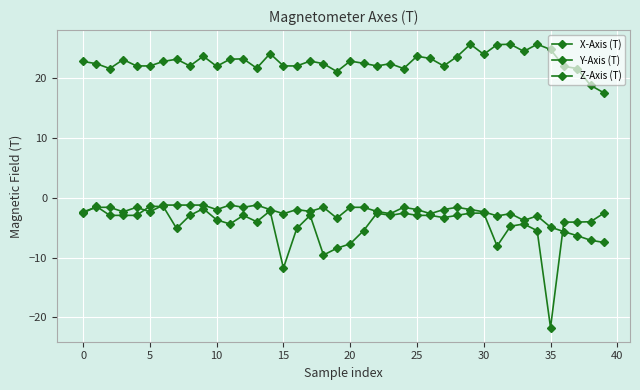

How many lines are shown in the chart?

3